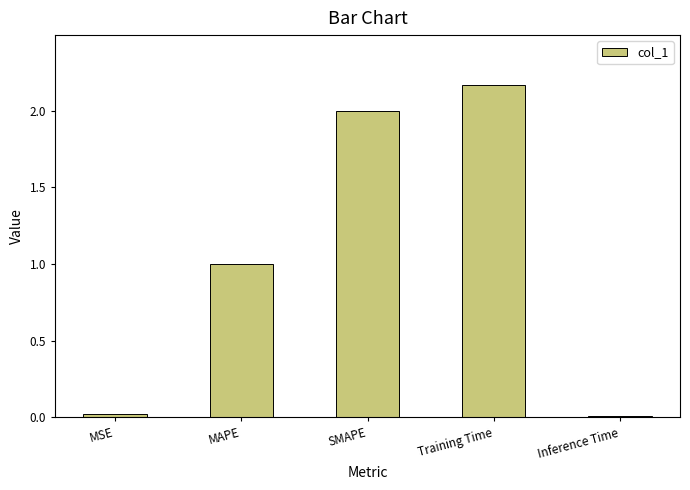

The chart shows a value of 0.0 at Inference Time. True or false?

True